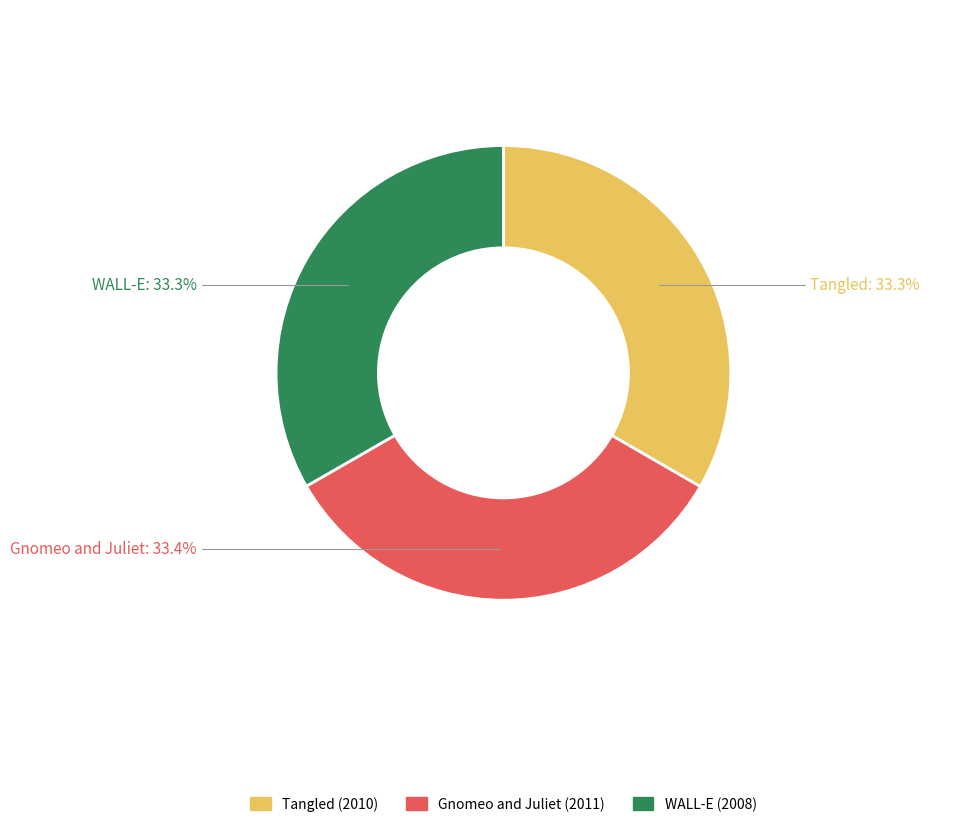

Is it true that WALL-E is 33% of the pie?

True